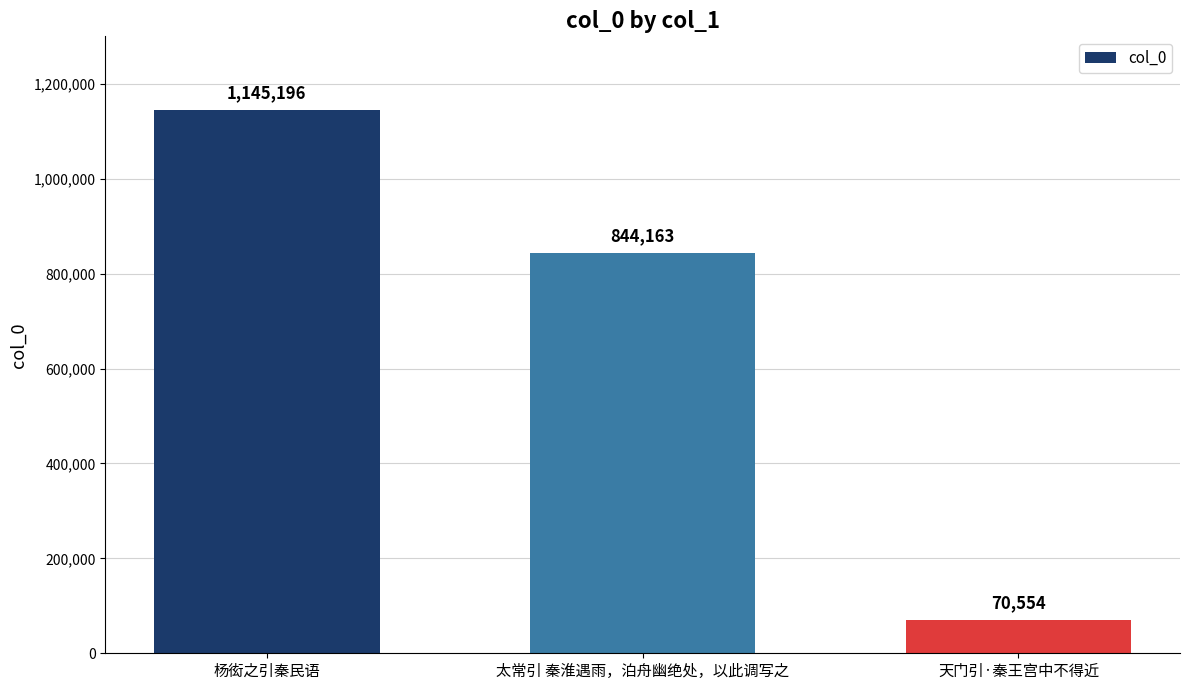

Where is the data nearest to the value 607875?

太常引 秦淮遇雨，泊舟幽绝处，以此调写之